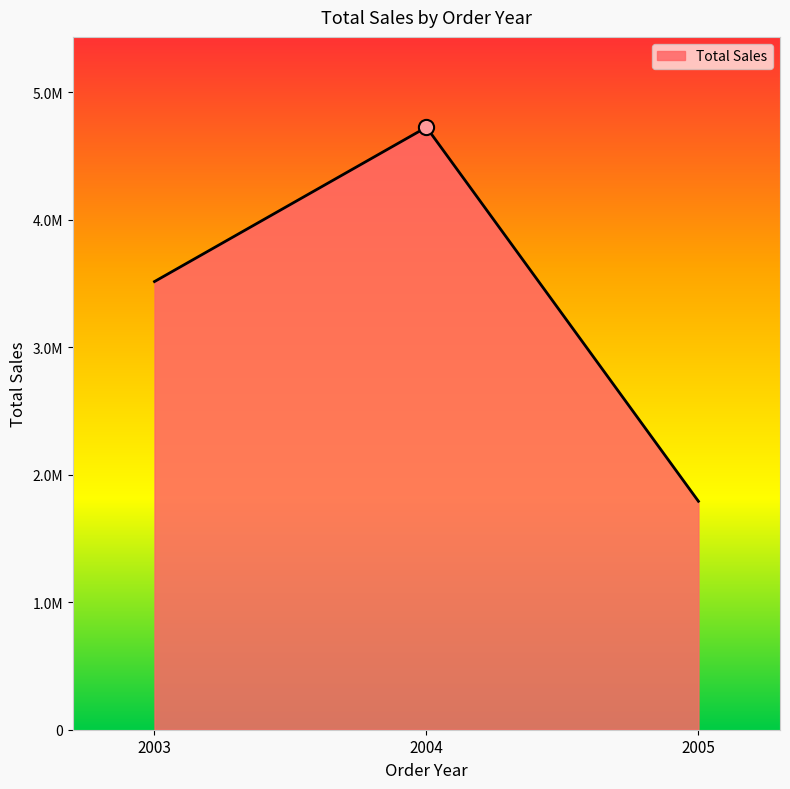

Which has a higher value, 2003 or 2004?

2004